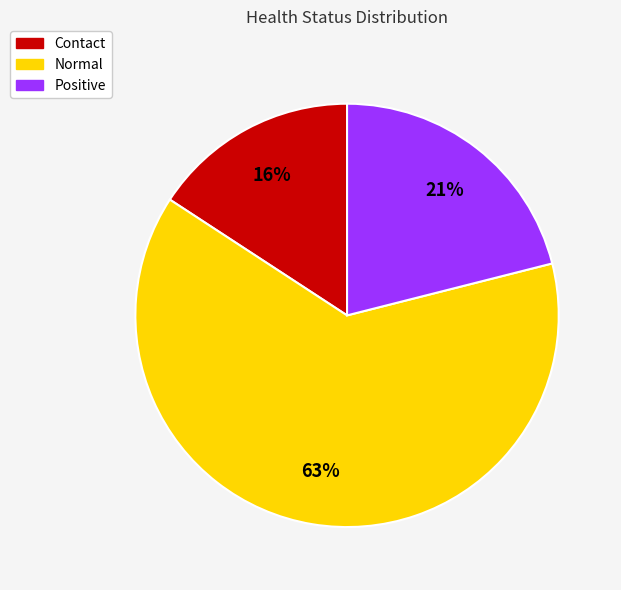

Count the number of slices in the pie.

3